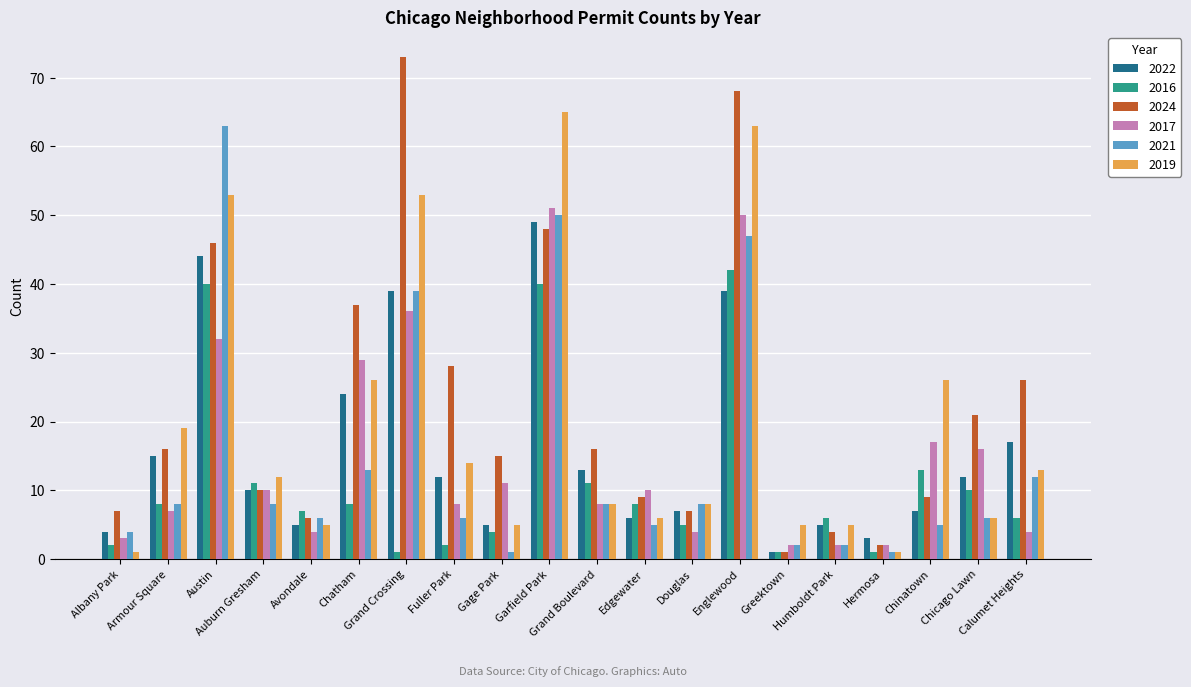

Read the 2022 value at Humboldt Park, to the nearest 5.

5